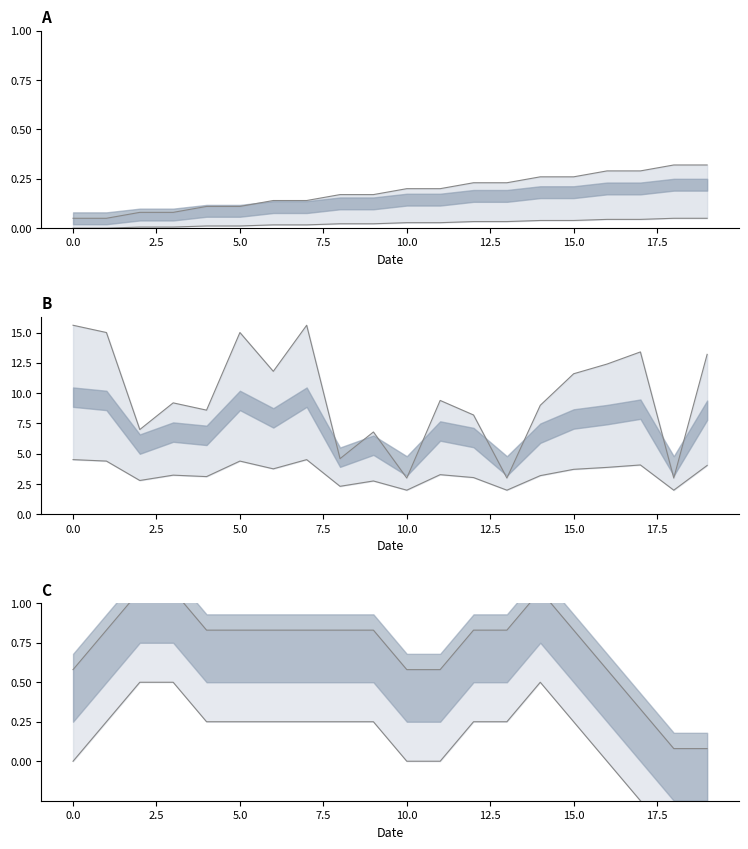

How many interior local peaks does the lower_bound series have?

1